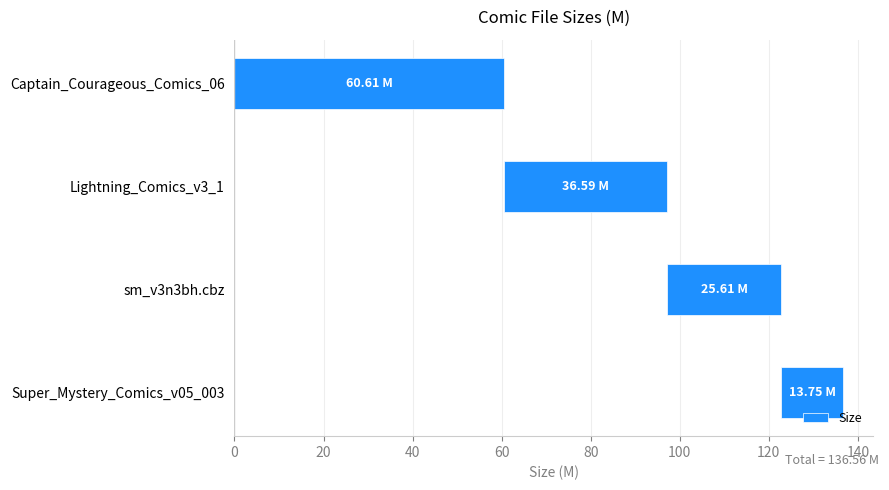

What is the sum of all values?

136.6